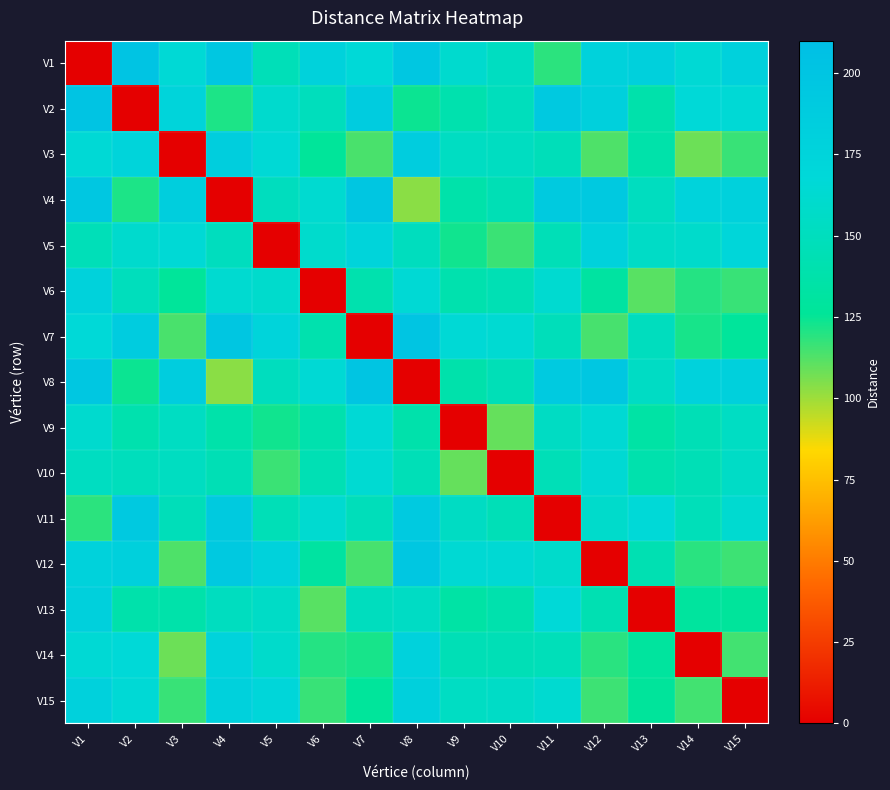

Which series changed the most between V12 and V15?

V12